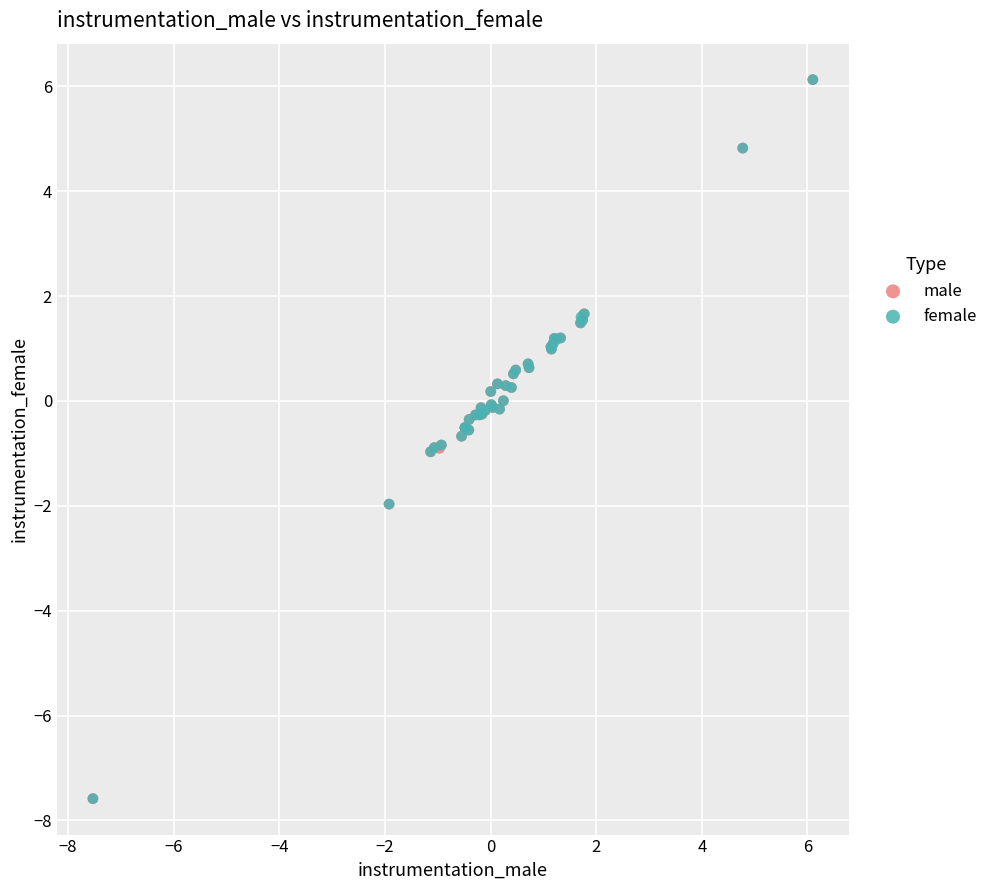

What are all the series names shown in the legend?

male, female